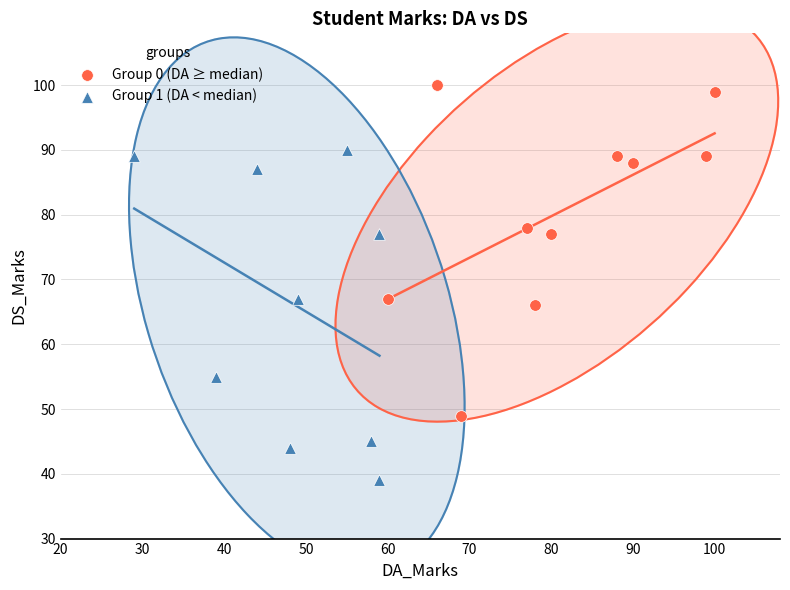

Which series contains the lowest Y value?

Group 1 (DA < median)